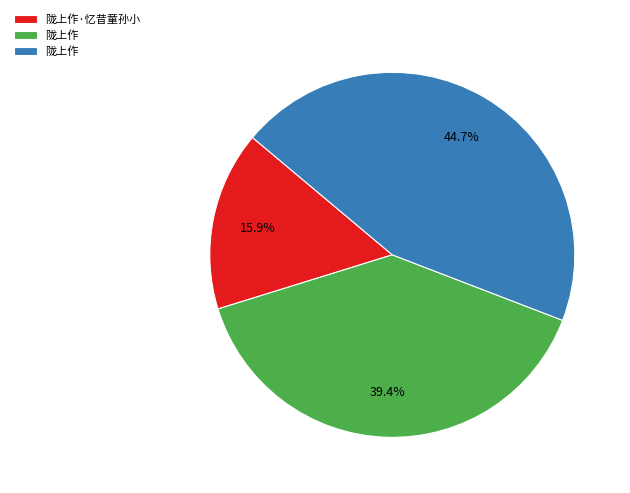

Is there any slice that represents more than half of the pie?

No